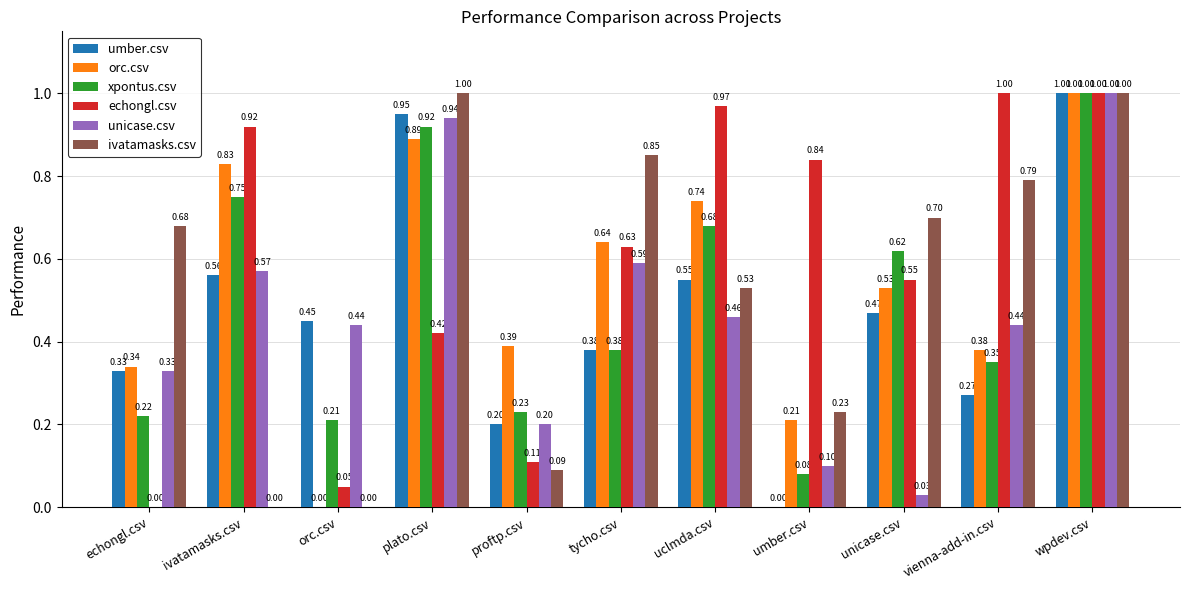

What is the sum of all xpontus.csv values?

5.4